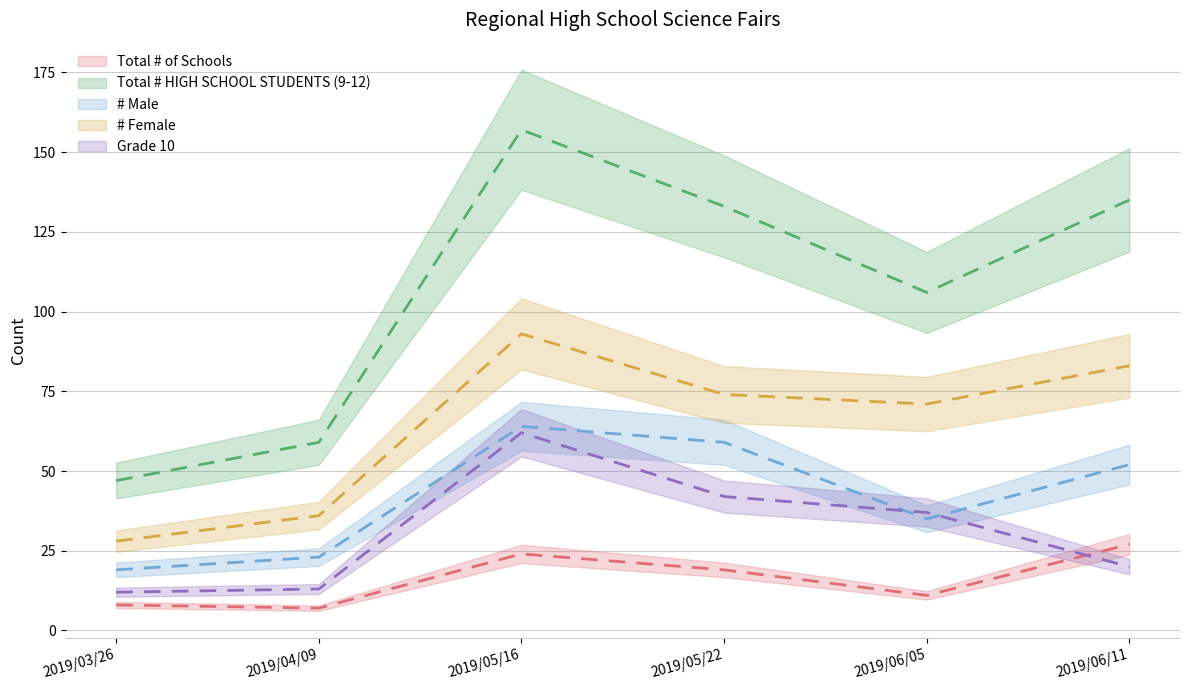

What position from the left is 2019/03/26?

1